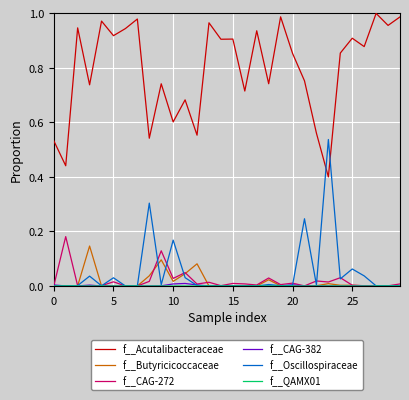

Which series has the largest total across all categories?

f__Acutalibacteraceae